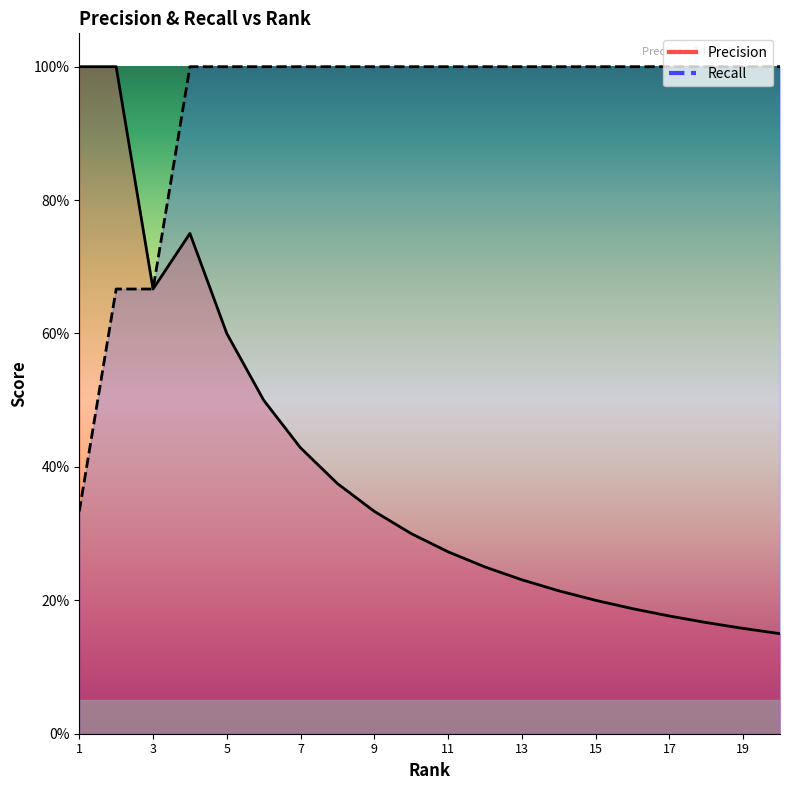

Between 16 and 6, which is larger?

6